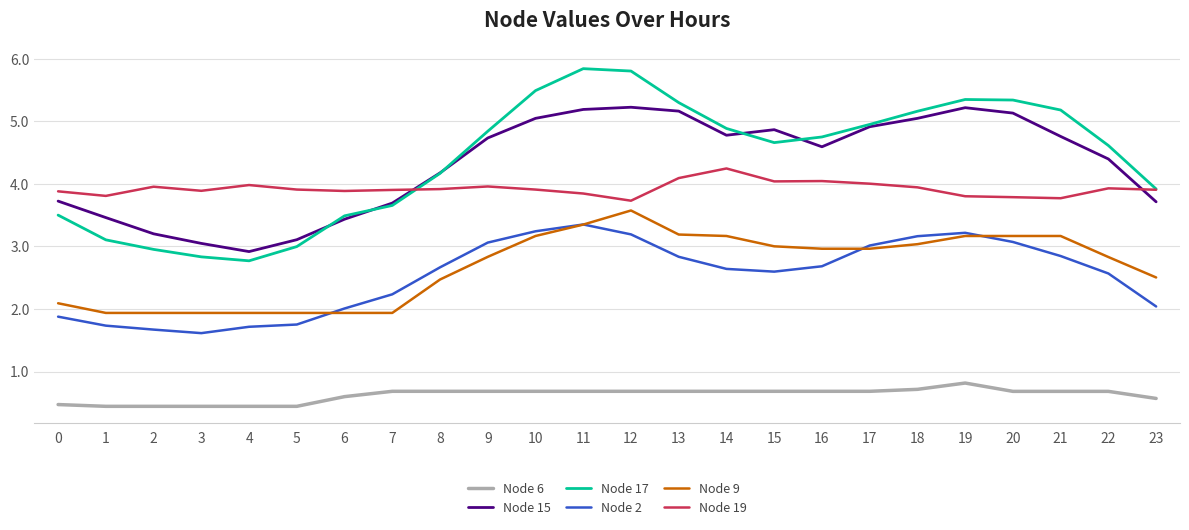

How many lines are shown in the chart?

6